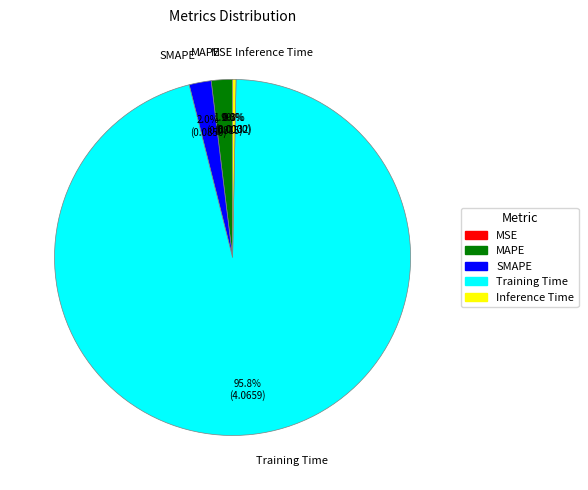

What portion of the pie excludes SMAPE?

98.0%